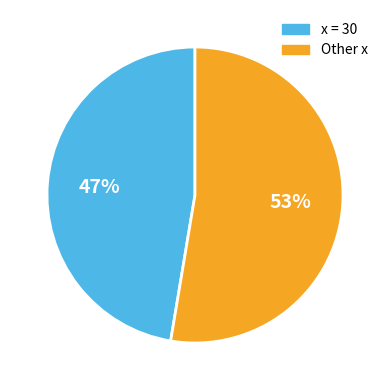

How many slices are in this pie chart?

2